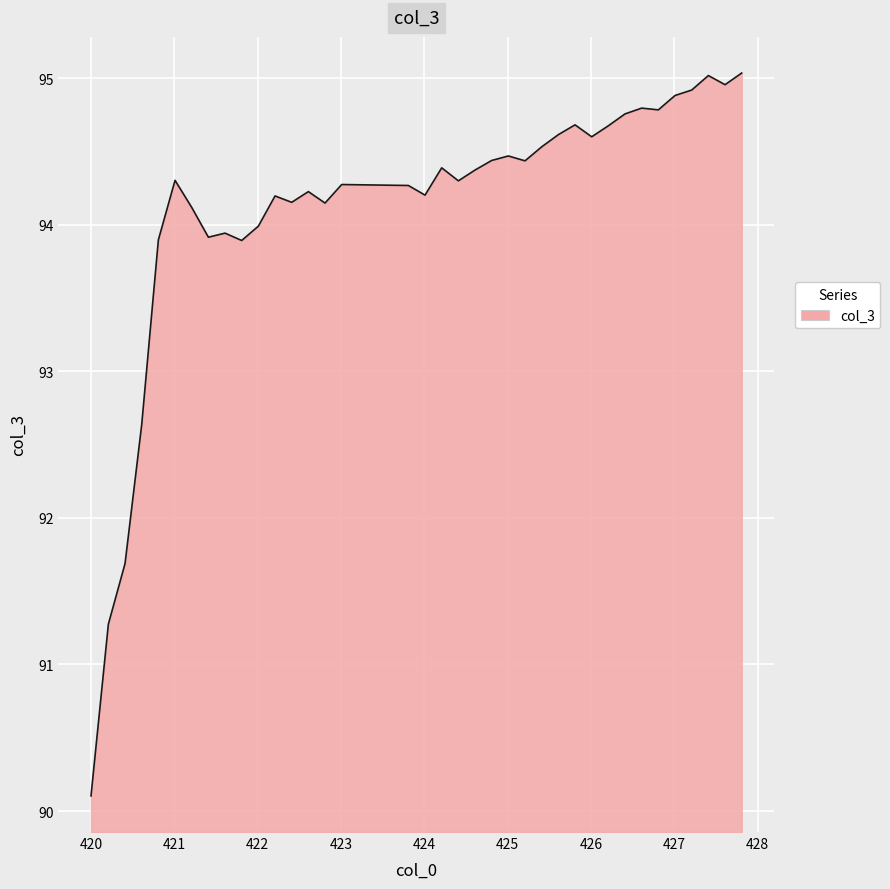

What is the difference between the maximum and minimum values?

4.9